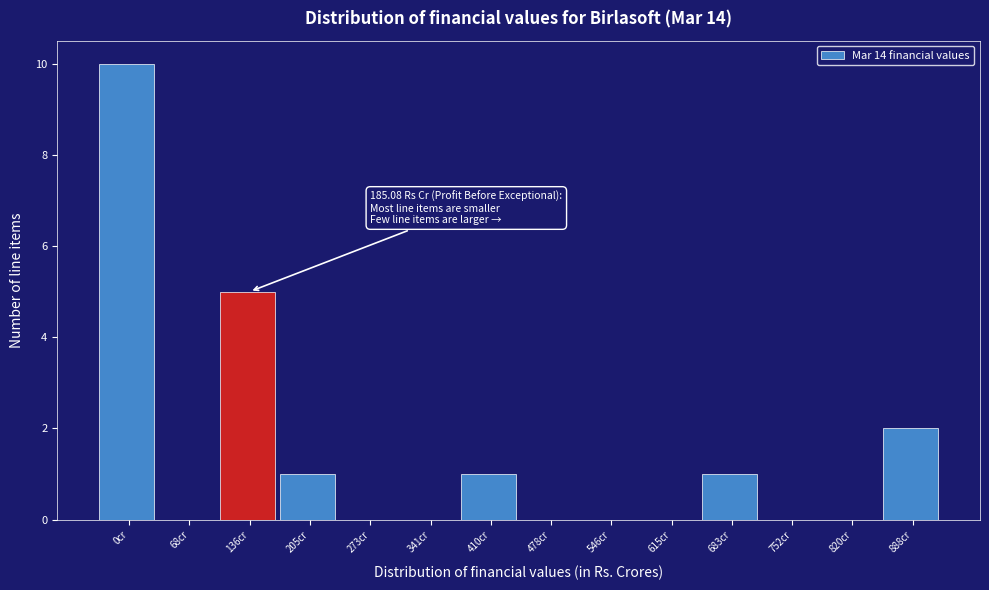

Reading left to right, extract all data points from this chart.

0cr=10	68cr=0	136cr=5	205cr=1	273cr=0	341cr=0	410cr=1	478cr=0	546cr=0	615cr=0	683cr=1	752cr=0	820cr=0	888cr=2